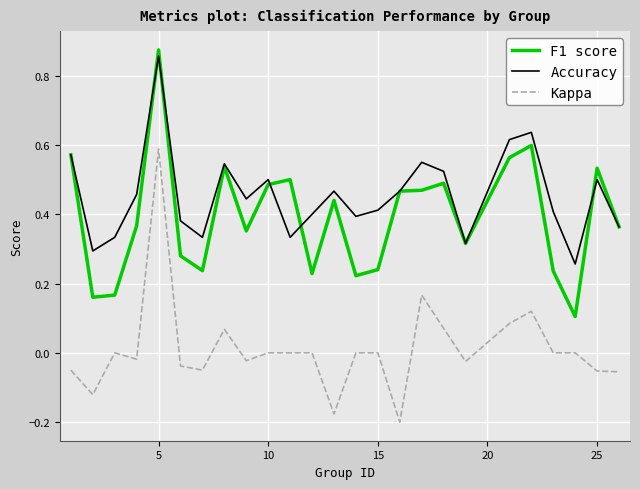

Does the chart display data point markers on the line(s)?

No